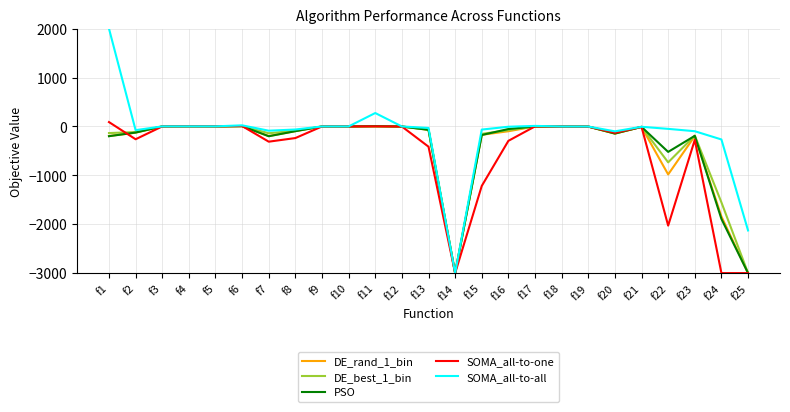

Read the SOMA_all-to-all value at f17.

10.5